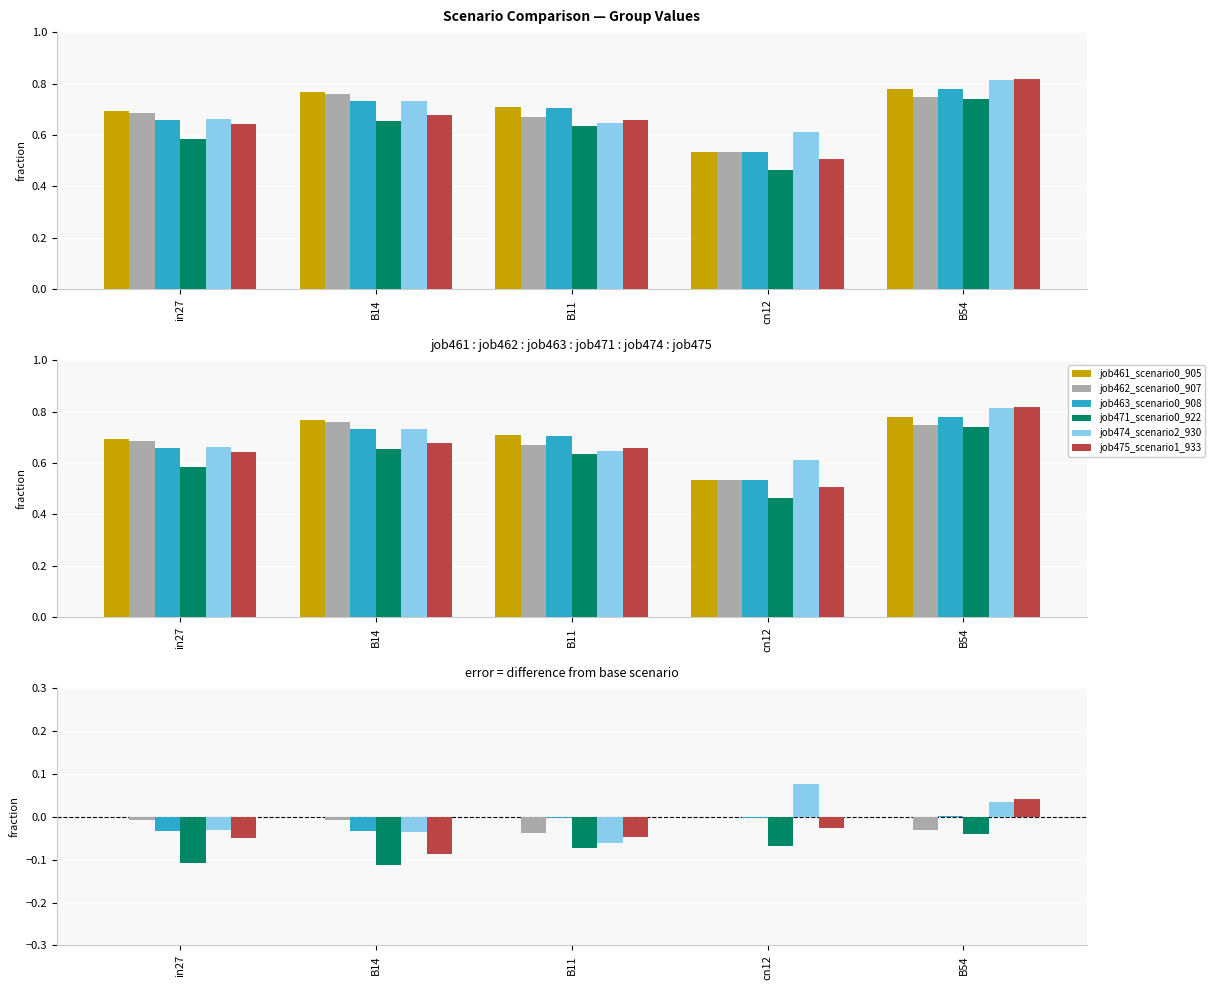

What is the minimum value shown in the chart?

-0.1